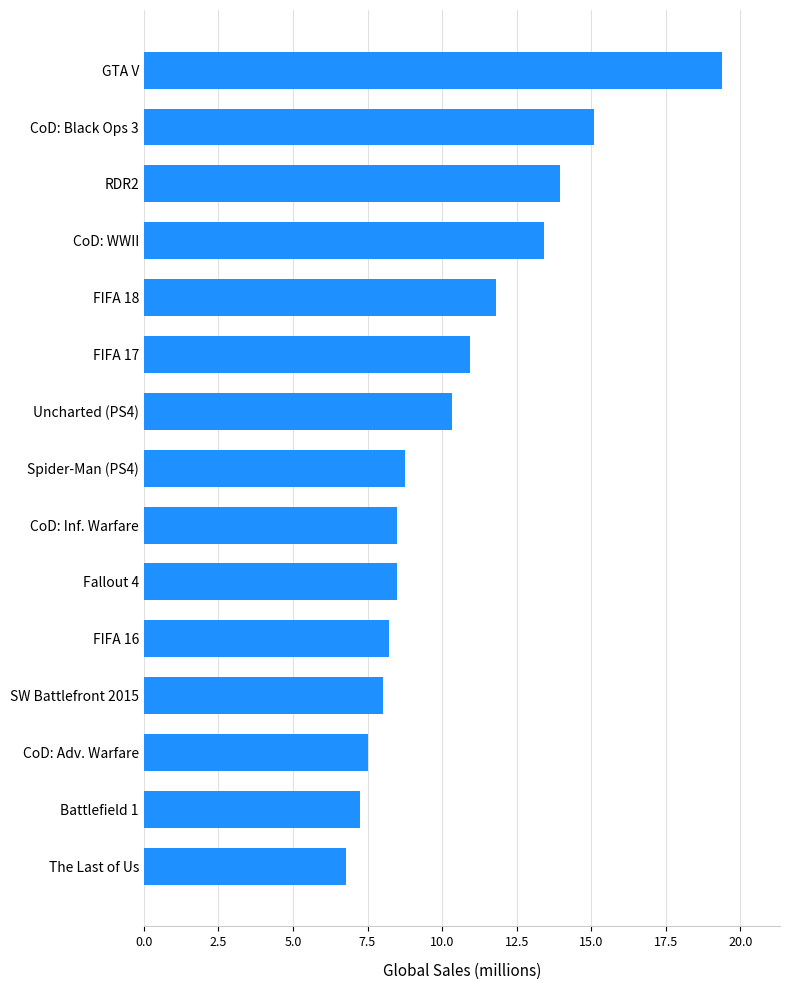

Read the value at Fallout 4.

8.5